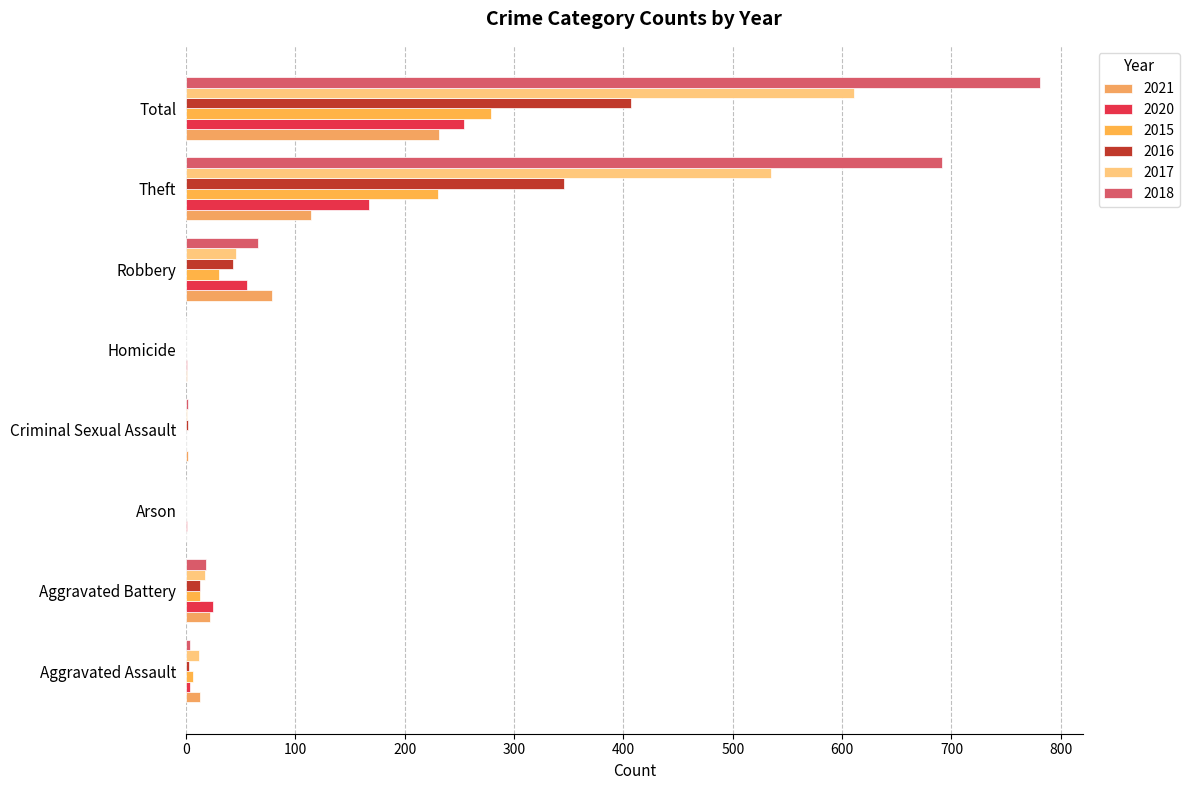

How many series are shown in this chart?

6